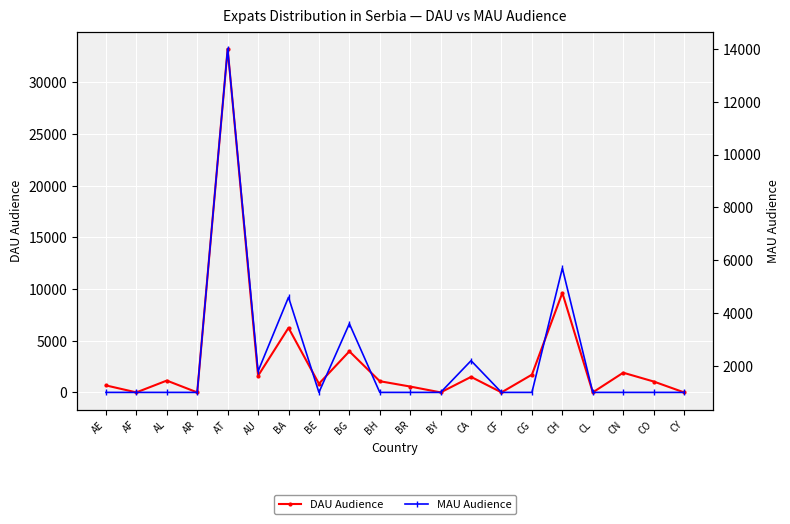

Where is the first local minimum for DAU Audience?

AF